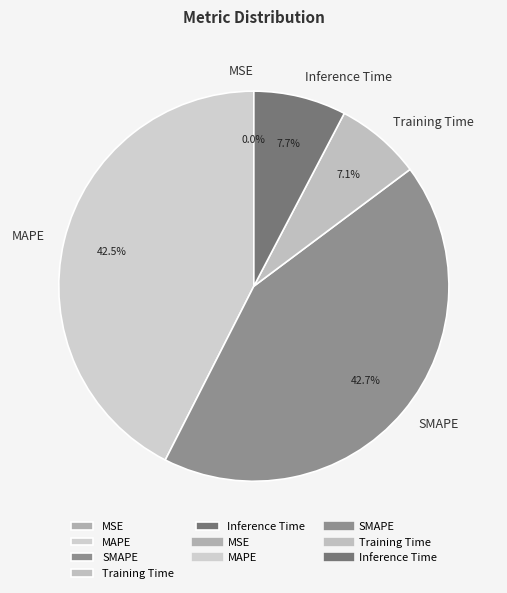

What percentage is NOT represented by MAPE?

57.5%